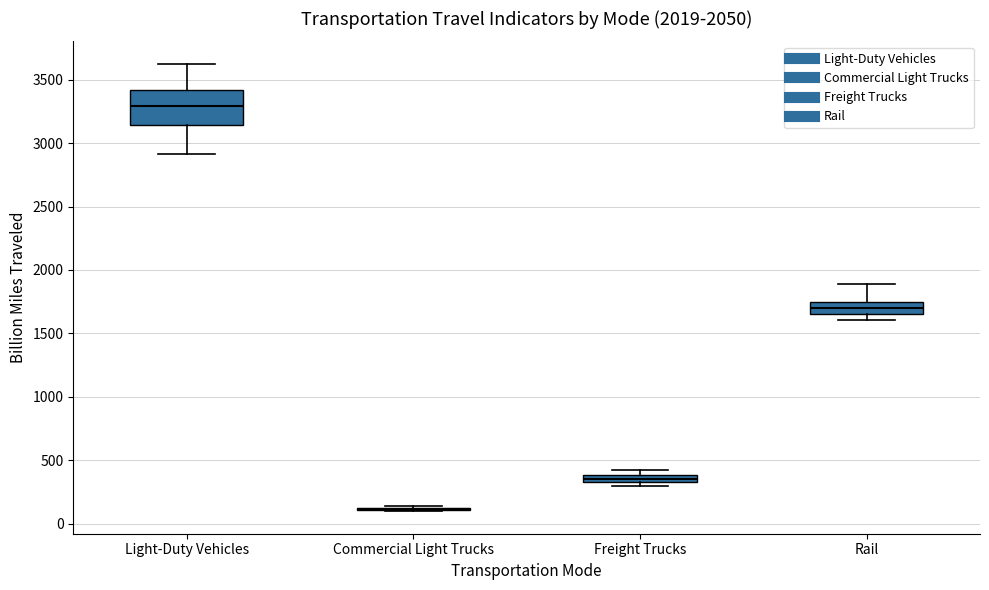

Where does the median line of the box for Light-Duty Vehicles sit on the y-axis? The values are not printed on the chart, so give them approximately, as read against the axis.

3300